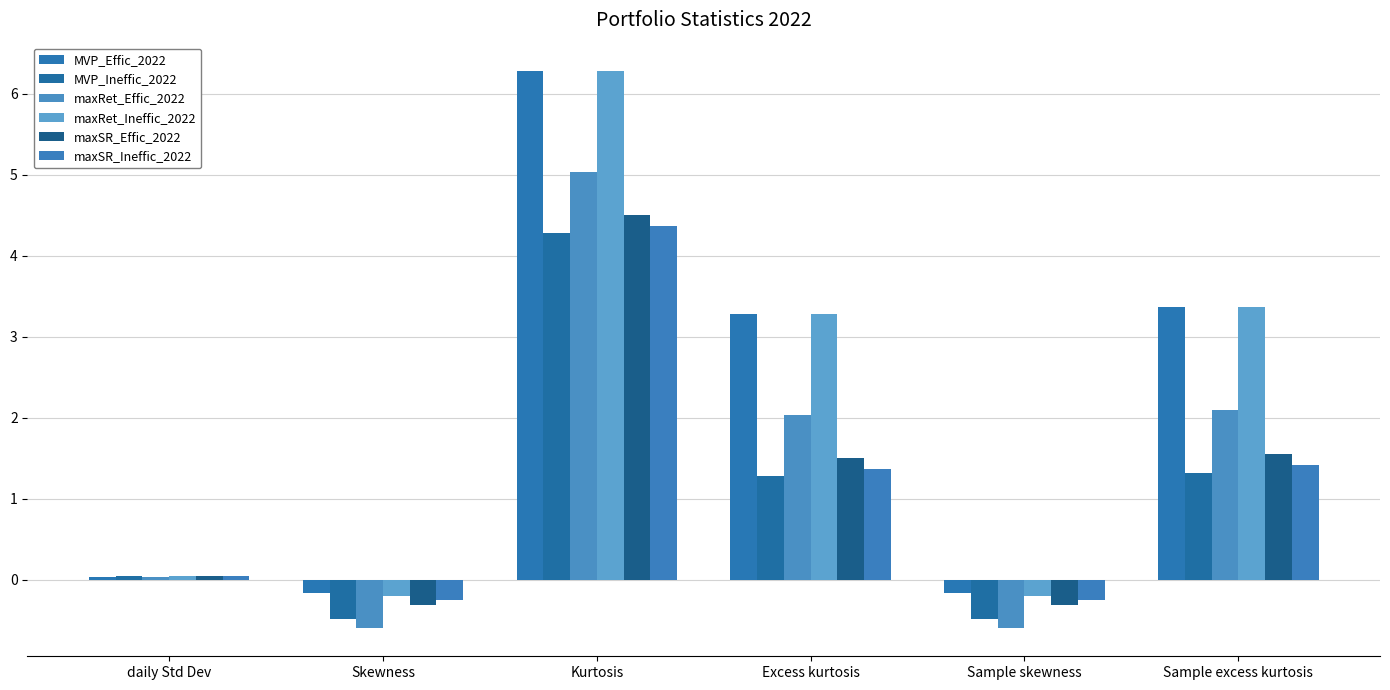

Rank the series by their maximum value, from highest to lowest.

MVP_Effic_2022, maxRet_Ineffic_2022, maxRet_Effic_2022, maxSR_Effic_2022, maxSR_Ineffic_2022, MVP_Ineffic_2022